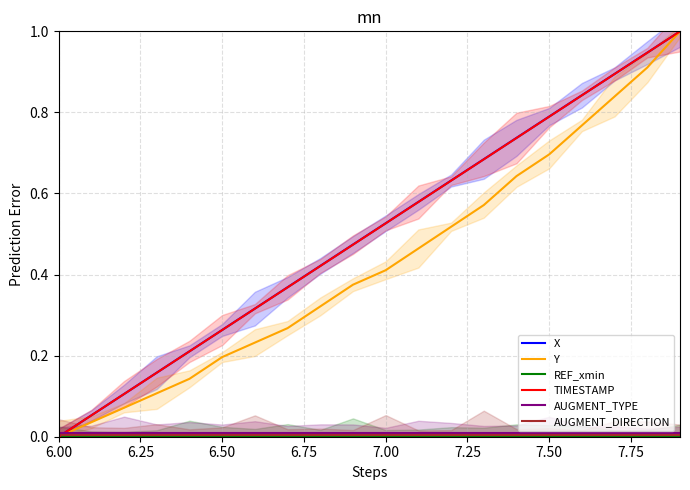

Does the chart display data point markers on the line(s)?

No